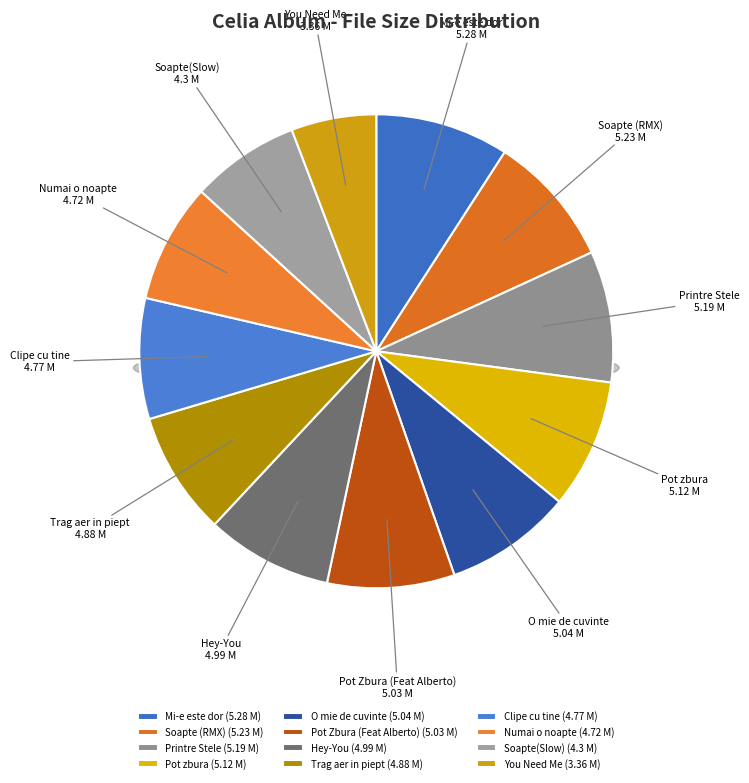

To the nearest percent, what is the difference between the 06 Celia - Numai o noapte.mp3 and 03 Celia - O mie de cuvinte.mp3 slice percentages?

1%